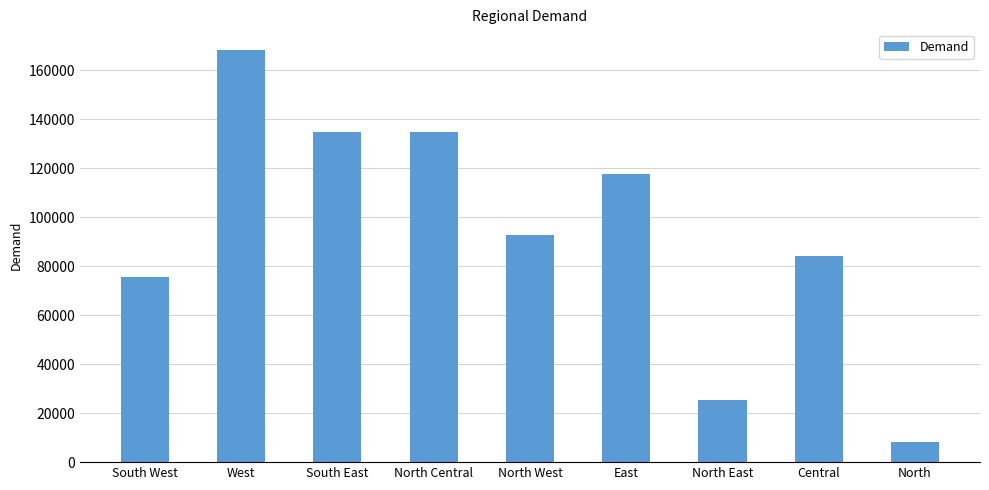

Which category has the lowest value across all series?

North